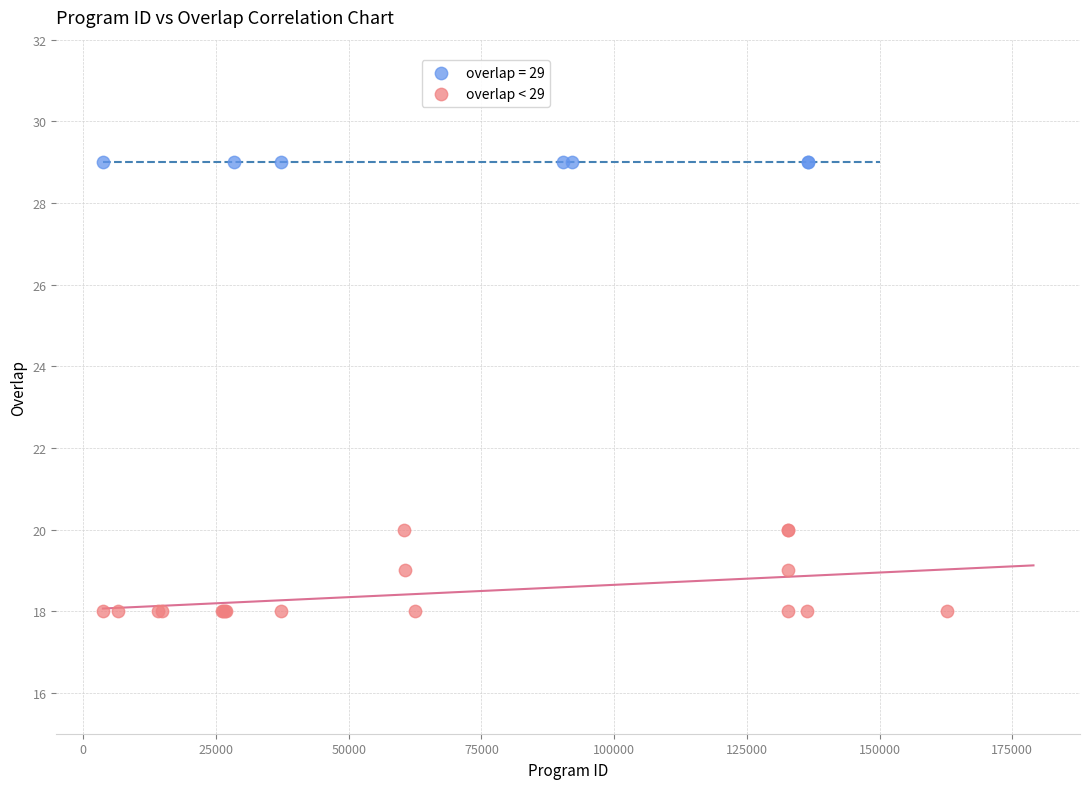

Which series reaches the minimum Y coordinate?

overlap < 29